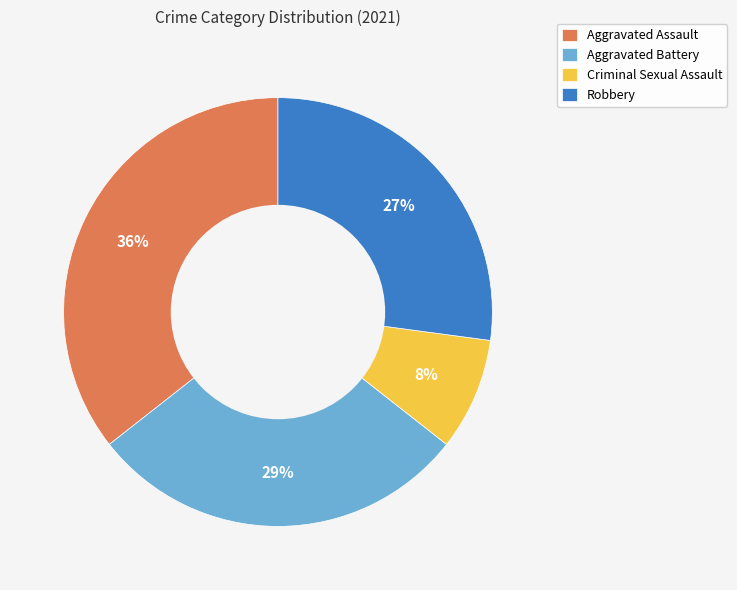

Is it true that Robbery is 36% of the pie?

False